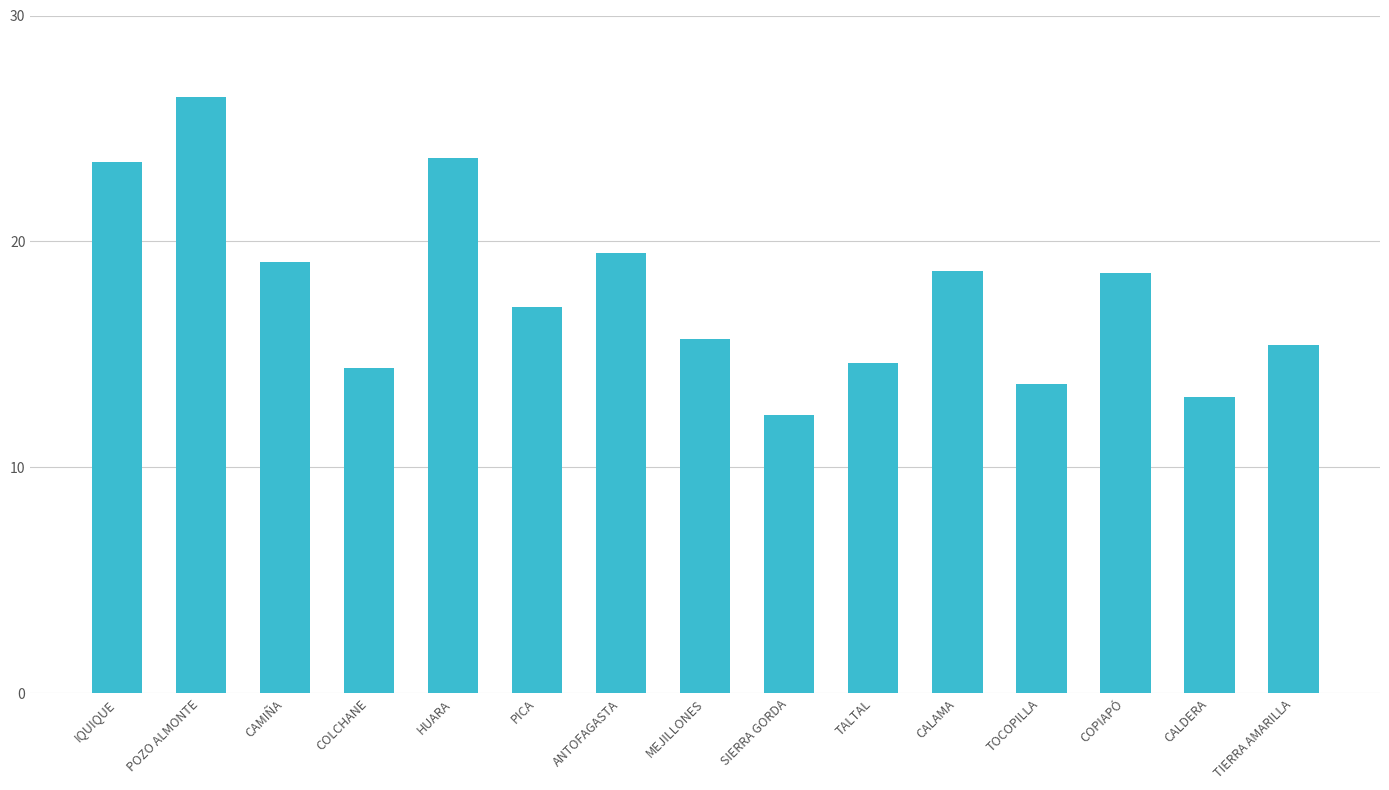

What is the approximate value at MEJILLONES?

15.7